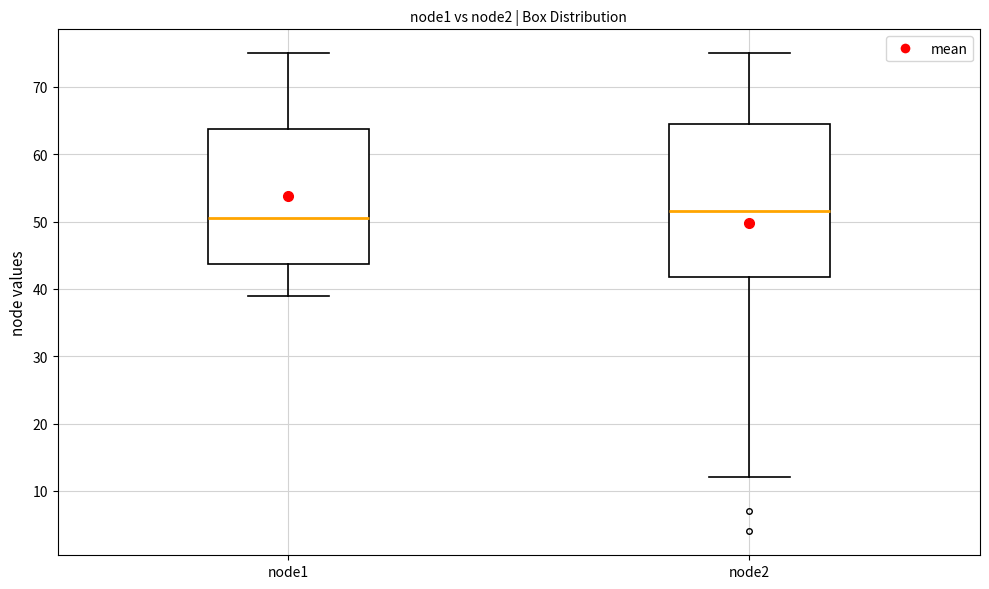

Reading left to right, read every box against the y-axis: the position of its median line, the range the box covers, and the ends of its whiskers. The values are not printed on the chart, so give them approximately, as read against the axis.

node1: median 51, box 44 to 64, whiskers 39 to 75
node2: median 52, box 42 to 65, whiskers 12 to 75